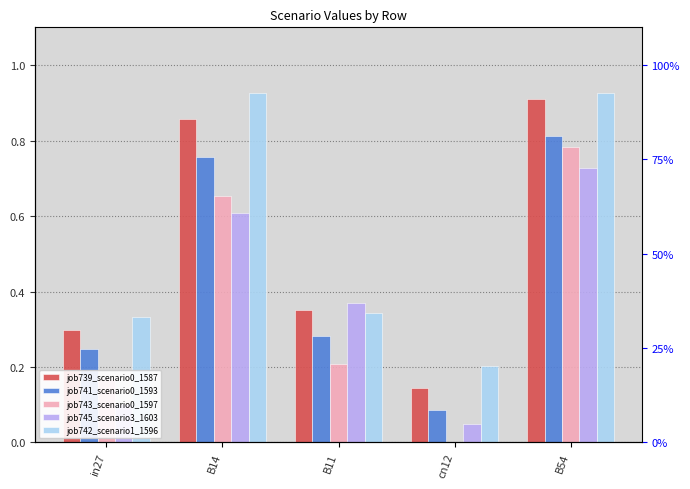

What is the greatest value displayed?

0.9